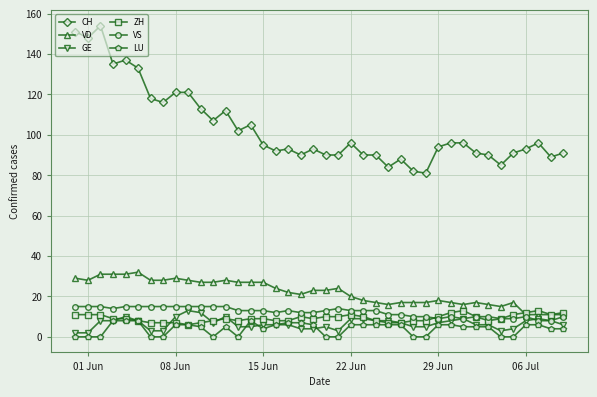

Which series has the largest total across all categories?

CH